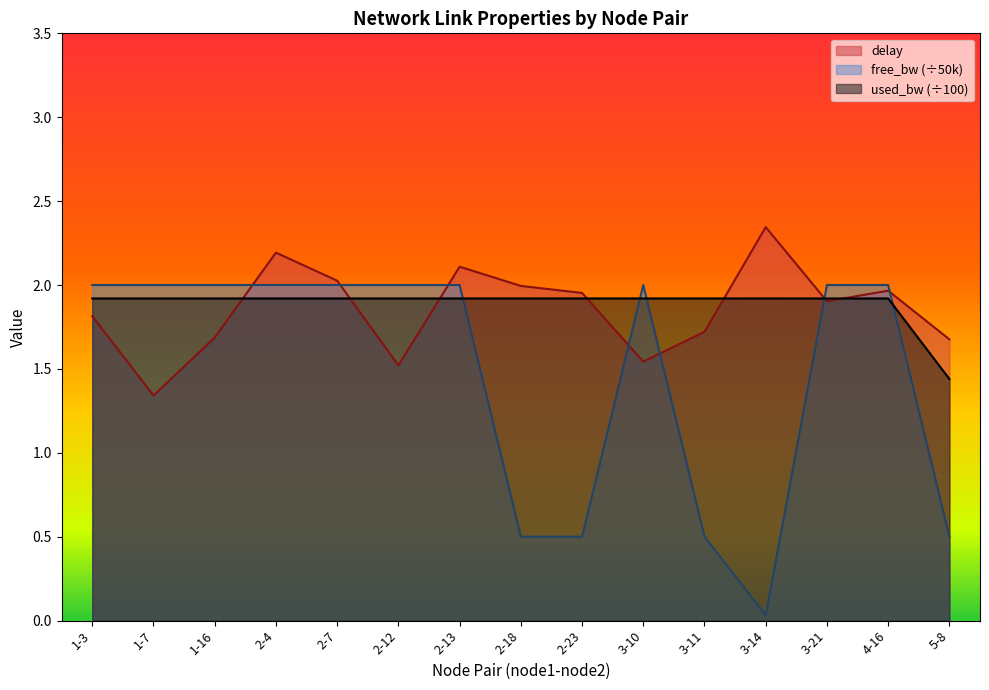

Which series has the largest total across all categories?

used_bw (÷100)